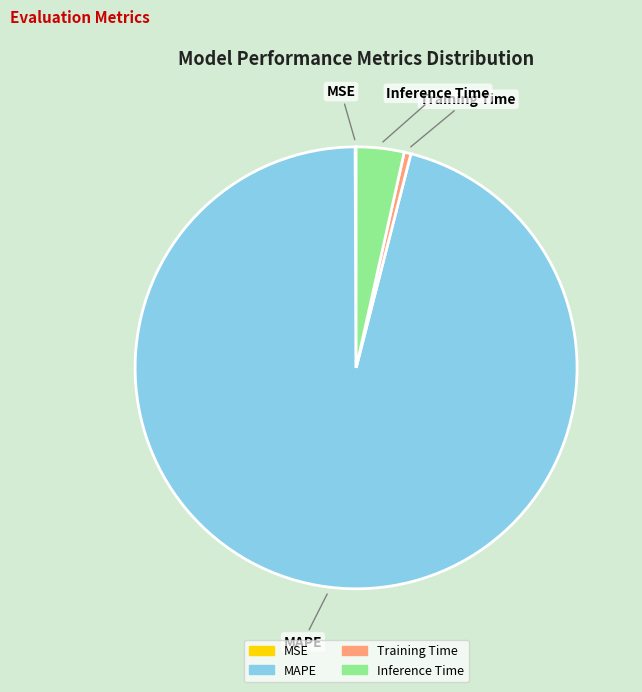

Which slice is the largest?

MAPE